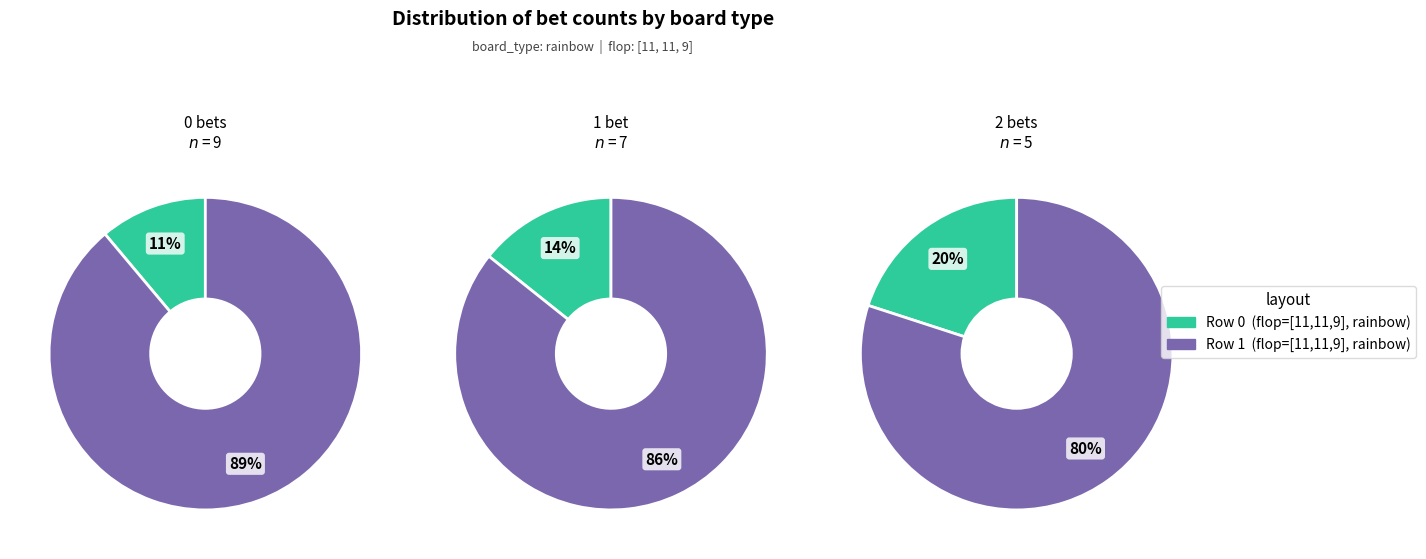

Which slice is the smallest?

Row 0